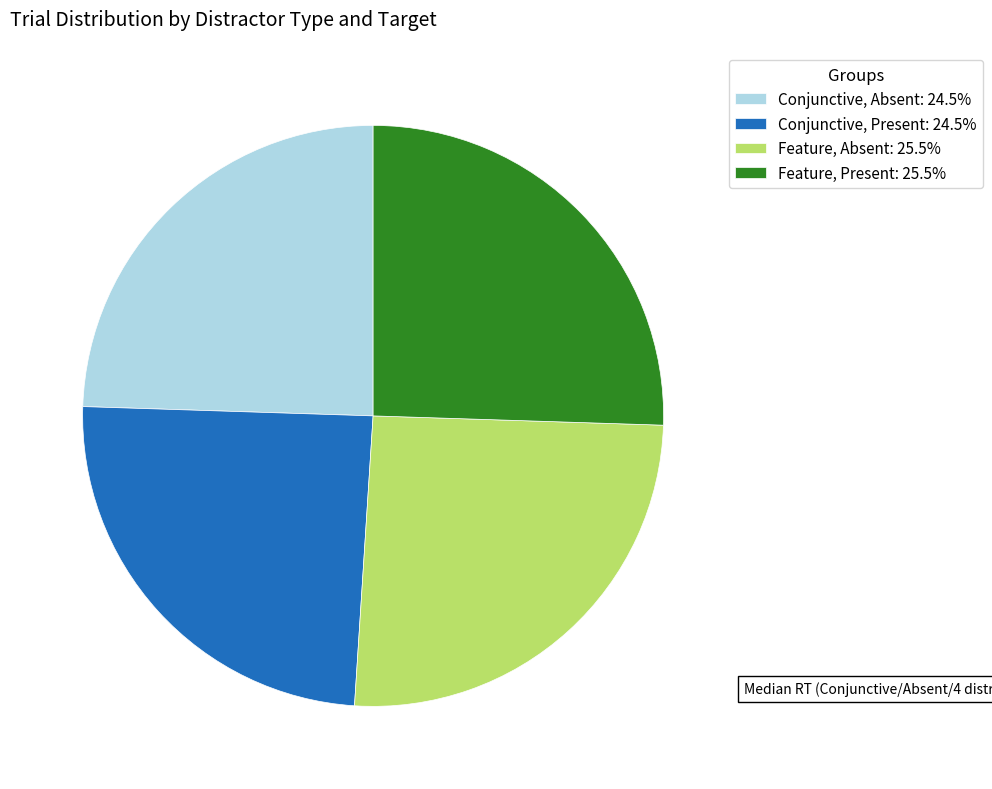

Is the sum of Conjunctive, Absent: 24.5% and Conjunctive, Present: 24.5% greater than half?

No